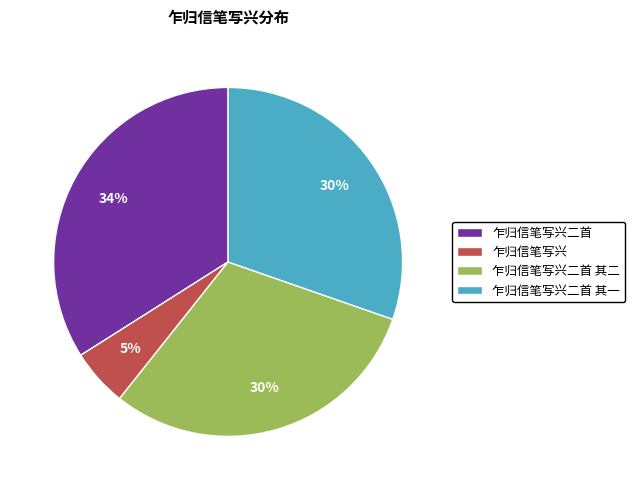

Which category has the biggest portion of the pie?

乍归信笔写兴二首